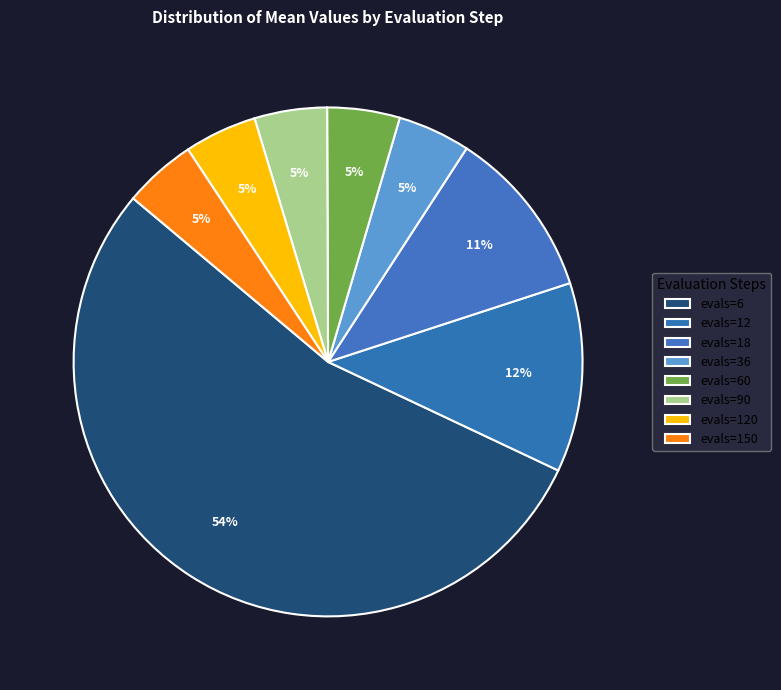

Is it true that evals=120 is 5% of the pie?

True